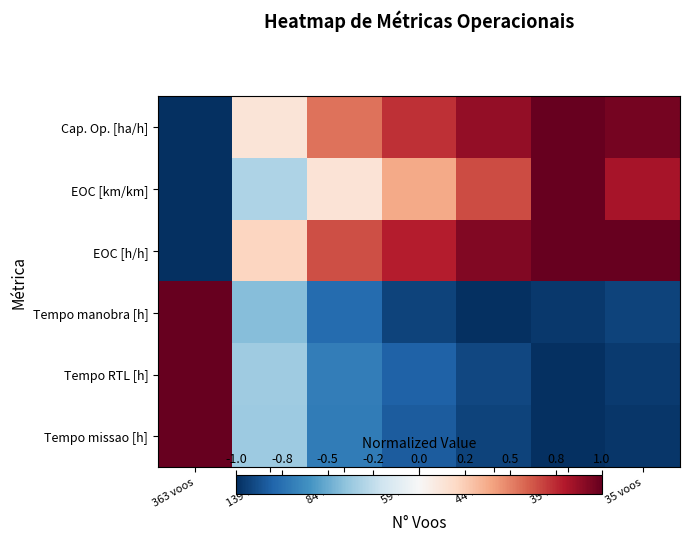

Reading left to right, extract all data points from this chart.

Cap. Op. [ha/h]: 363 voos=-1.0	139 voos=0.1	84 voos=0.5	59 voos=0.7	44 voos=0.9	35 voos=1.0	35 voos=1.0
EOC [km/km]: 363 voos=-1.0	139 voos=-0.3	84 voos=0.1	59 voos=0.4	44 voos=0.7	35 voos=1.0	35 voos=0.8
EOC [h/h]: 363 voos=-1.0	139 voos=0.2	84 voos=0.6	59 voos=0.8	44 voos=0.9	35 voos=1.0	35 voos=1.0
Tempo manobra [h]: 363 voos=1.0	139 voos=-0.4	84 voos=-0.8	59 voos=-0.9	44 voos=-1.0	35 voos=-1.0	35 voos=-0.9
Tempo RTL [h]: 363 voos=1.0	139 voos=-0.4	84 voos=-0.7	59 voos=-0.8	44 voos=-0.9	35 voos=-1.0	35 voos=-1.0
Tempo missao [h]: 363 voos=1.0	139 voos=-0.4	84 voos=-0.7	59 voos=-0.8	44 voos=-0.9	35 voos=-1.0	35 voos=-1.0